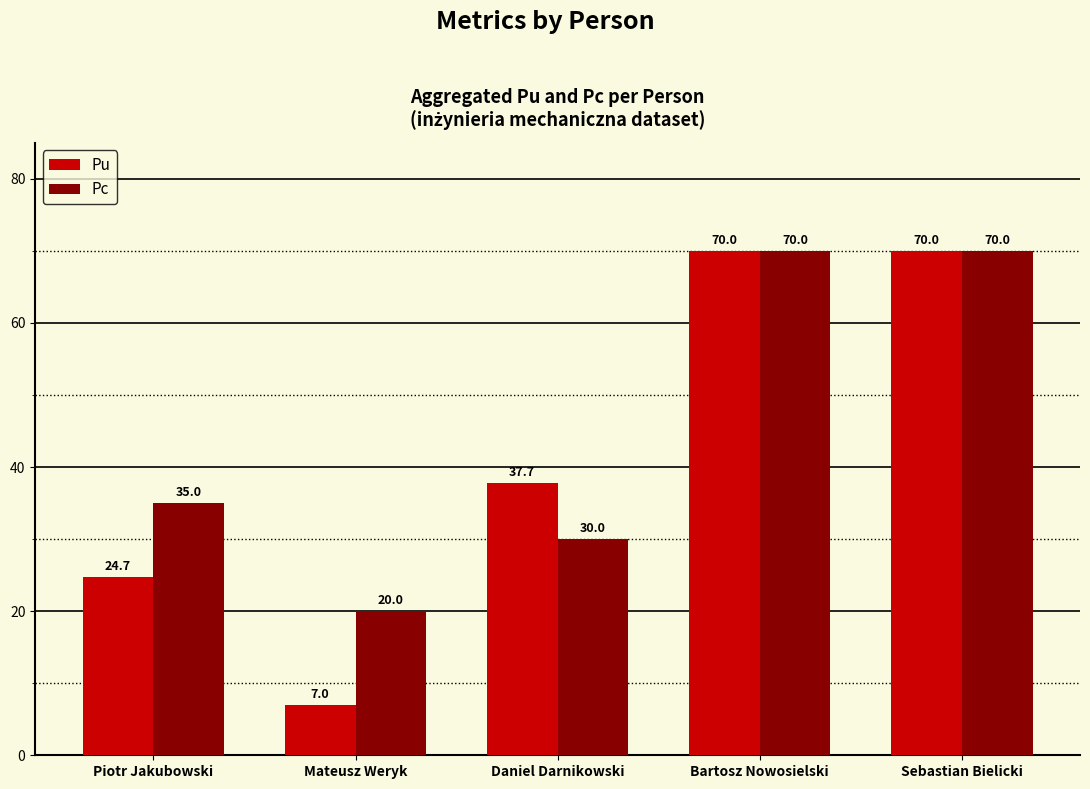

Rank the series at Mateusz Weryk from highest to lowest value.

Pc, Pu